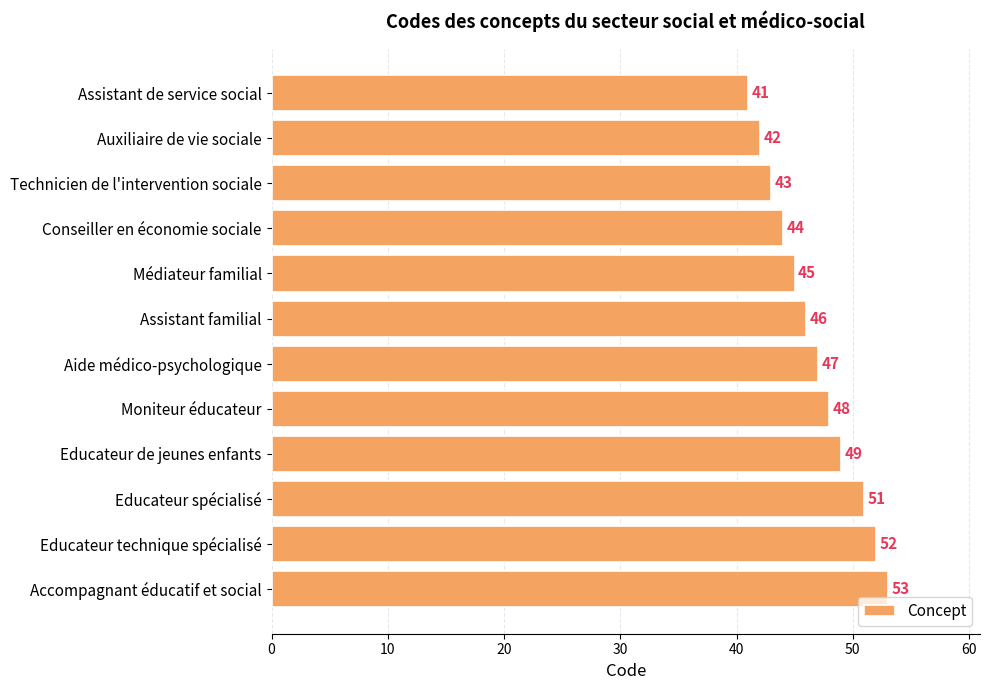

What is the label of the 12th bar from the bottom?

Assistant de service social